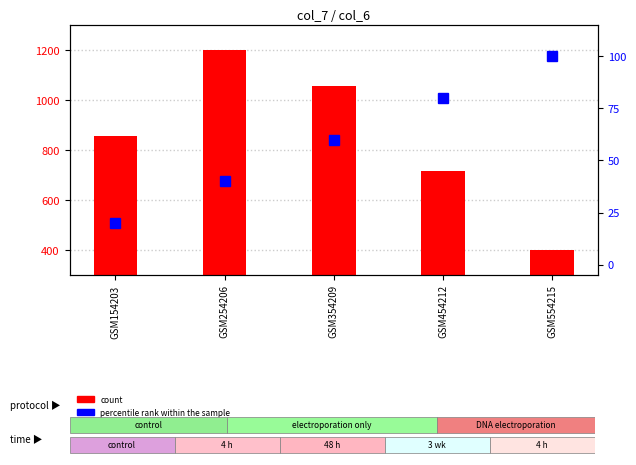

What is the sum of all count values?

4230.1